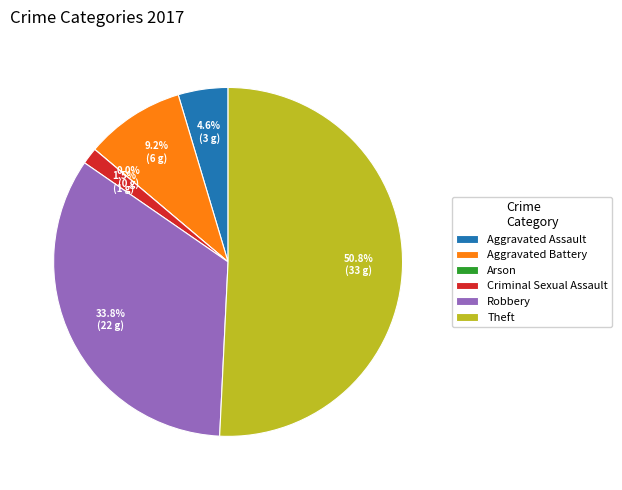

The Criminal Sexual Assault slice represents 1% of the pie. True or false?

False